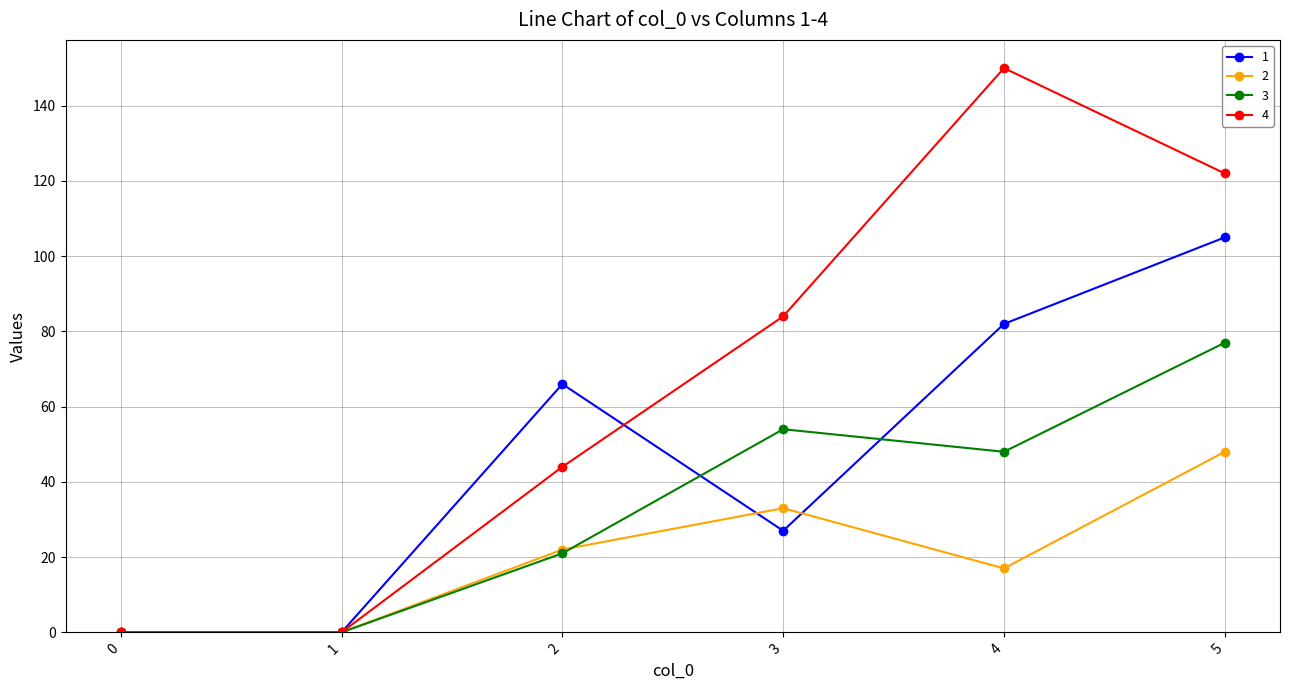

True or false: 4 has more than 1 interior local peaks.

False